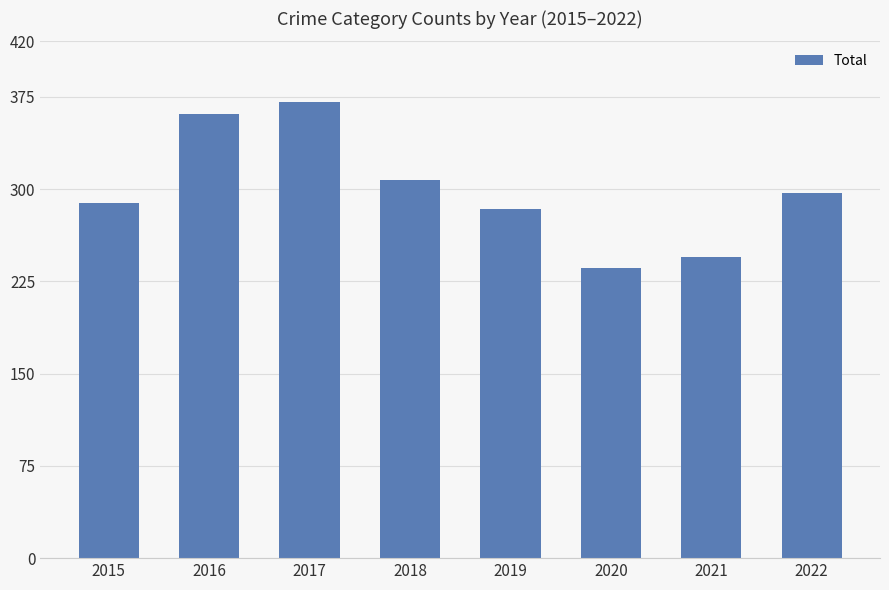

At which category does the chart reach its peak across all series?

2017